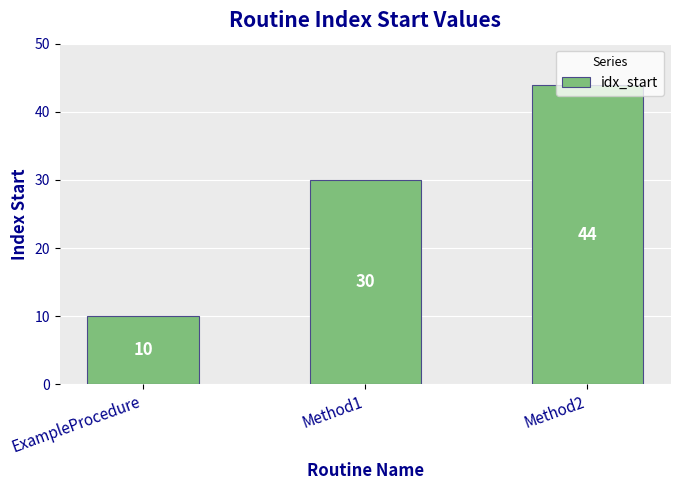

The value at Method2 is 79. True or false?

False